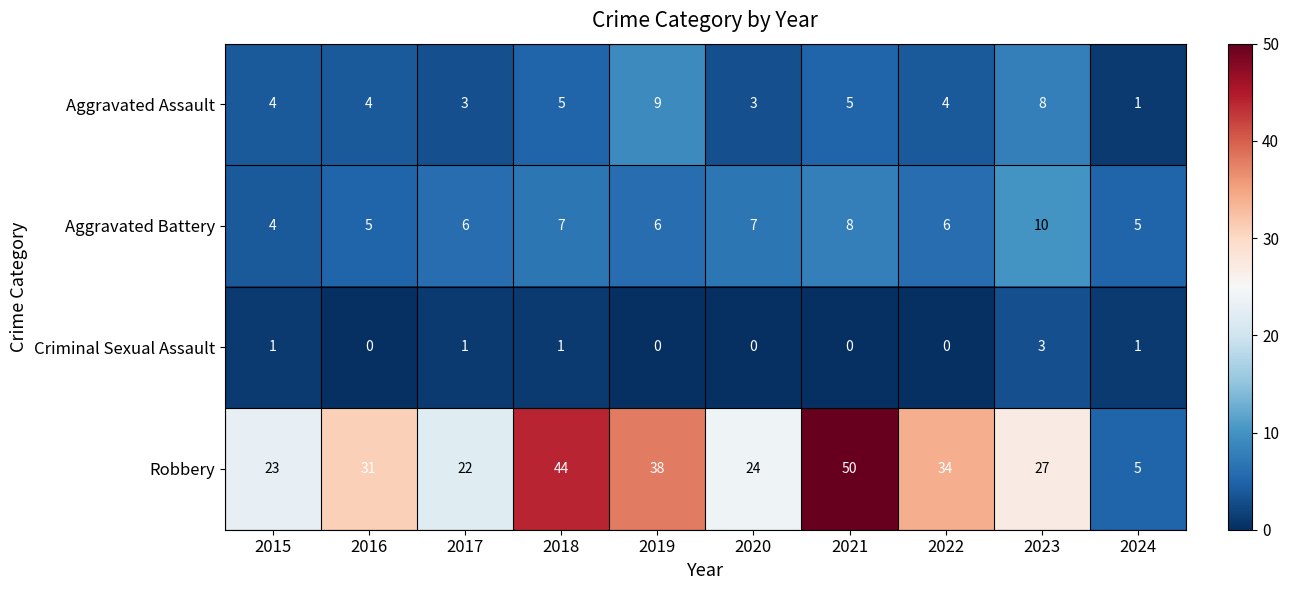

Which series has the widest spread of values?

Robbery